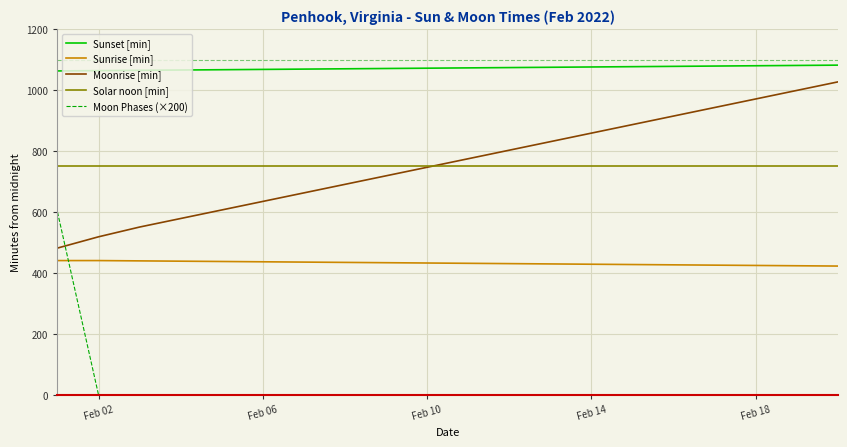

True or false: Solar noon [min] and Sunset [min] intersect in this chart.

False